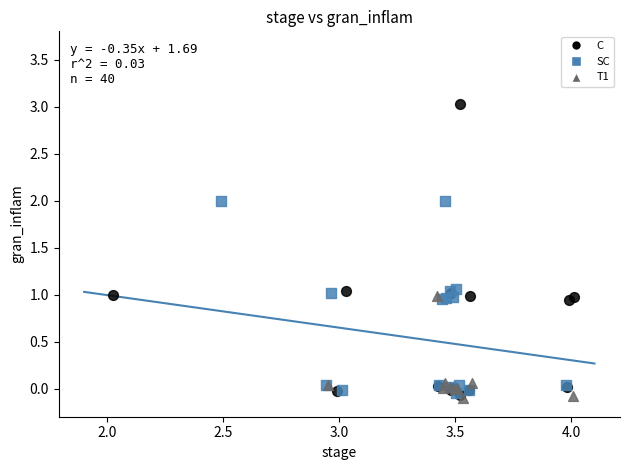

Which series contains the highest Y value?

C